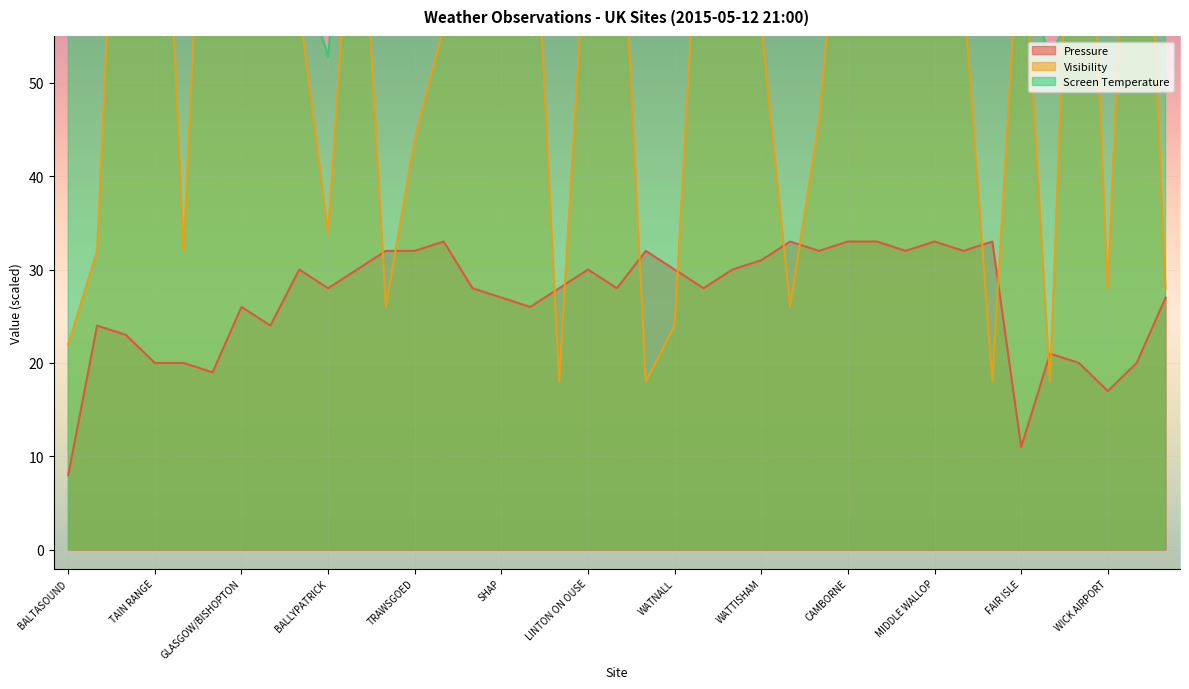

In Pressure, how many points are higher than both neighbors (excluding endpoints)?

10